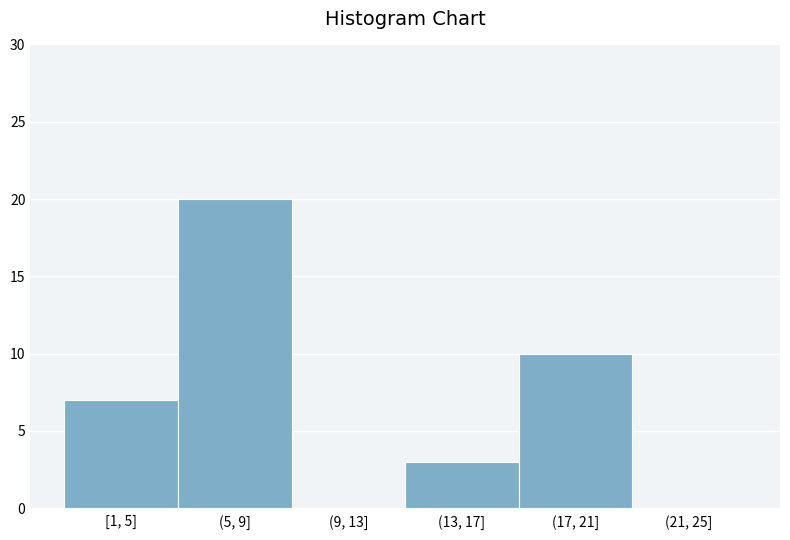

Reading right to left, transcribe all the data shown in this chart.

(21, 25]=0	(17, 21]=10	(13, 17]=3	(9, 13]=0	(5, 9]=20	[1, 5]=7